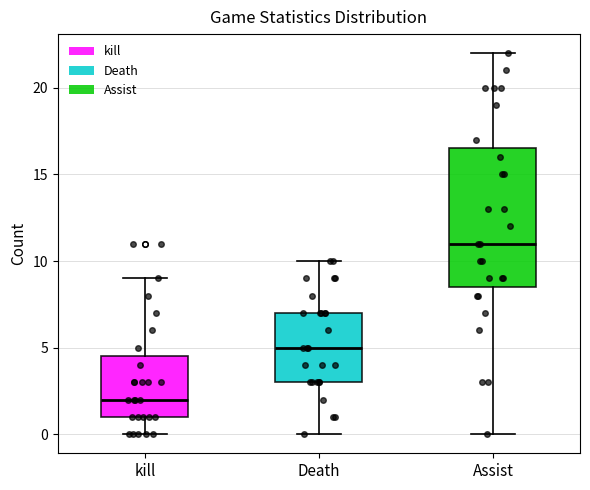

Where does the upper whisker of the box for Assist end on the y-axis? The values are not printed on the chart, so give them approximately, as read against the axis.

22.0